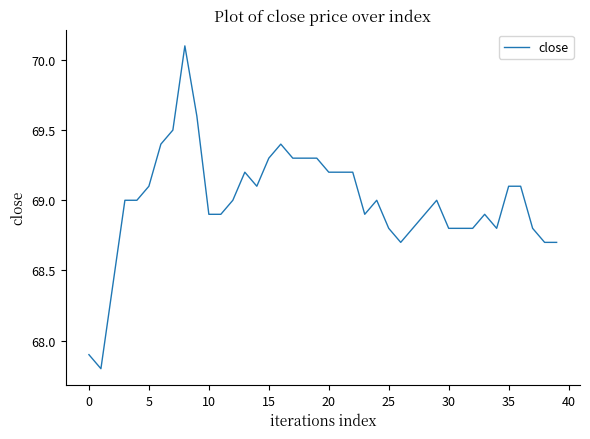

What is the difference between the maximum and minimum values?

2.3